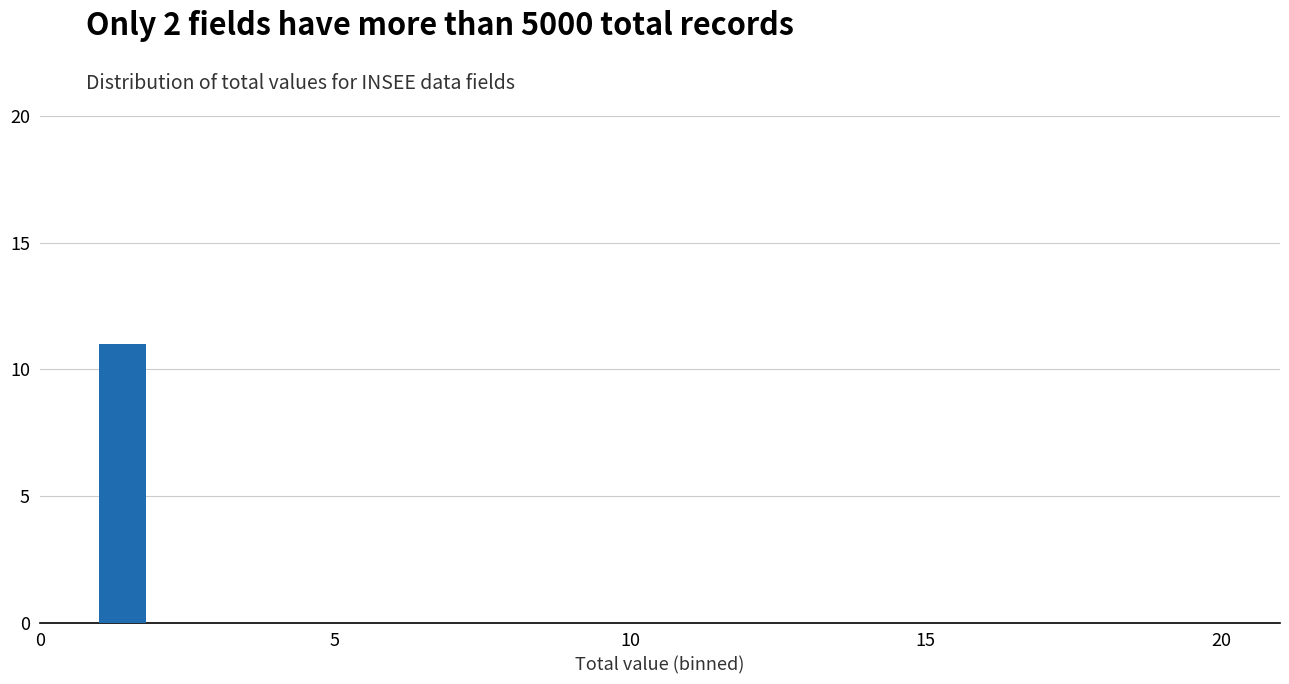

What is the sum of all values?

11